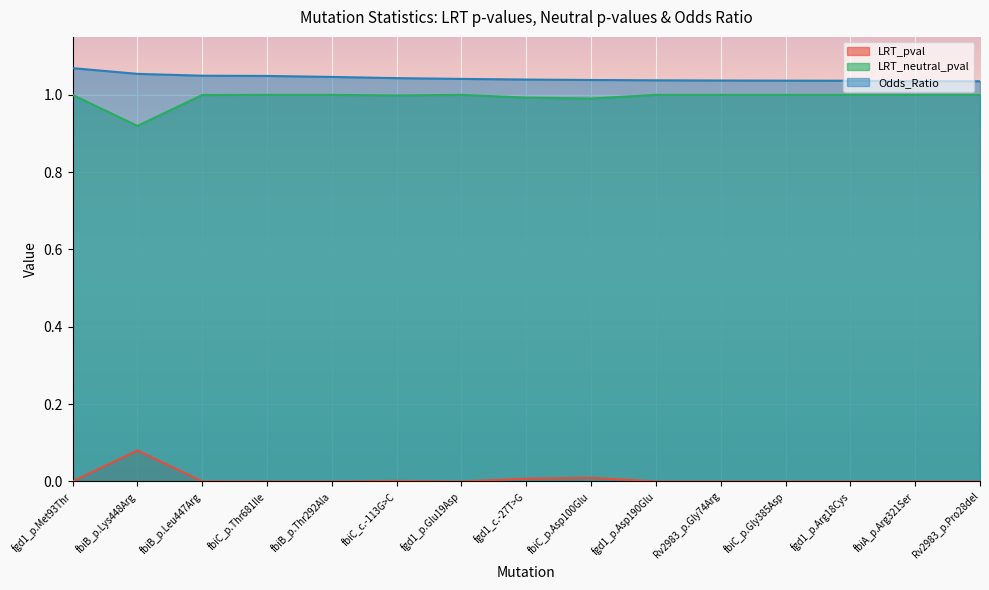

True or false: LRT_pval and Odds_Ratio cross at least once.

False